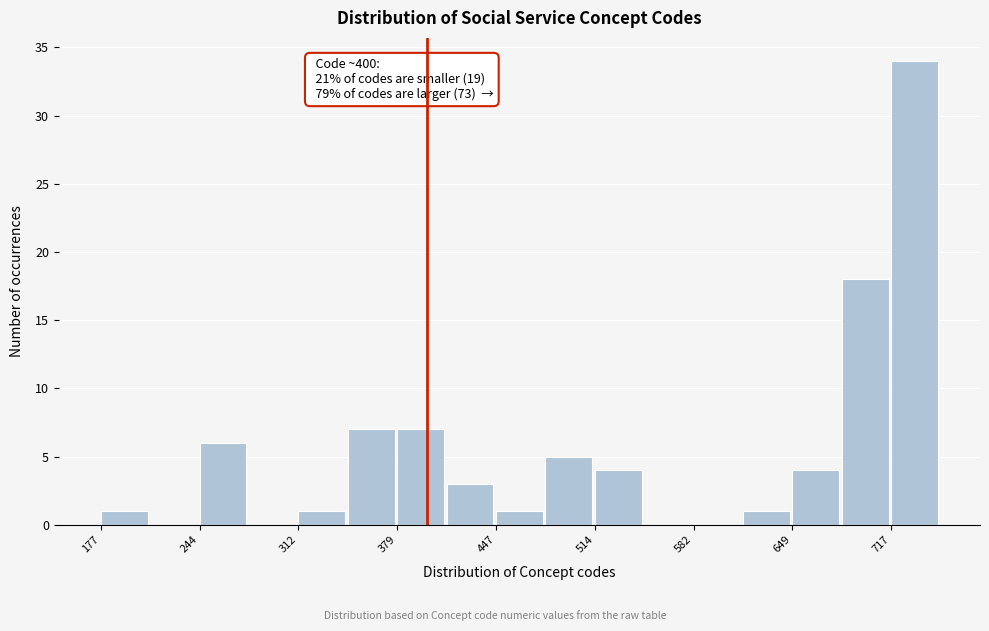

Around what value on the x-axis is the tallest bar? Give the approximate position of its centre, as read against the axis.

730